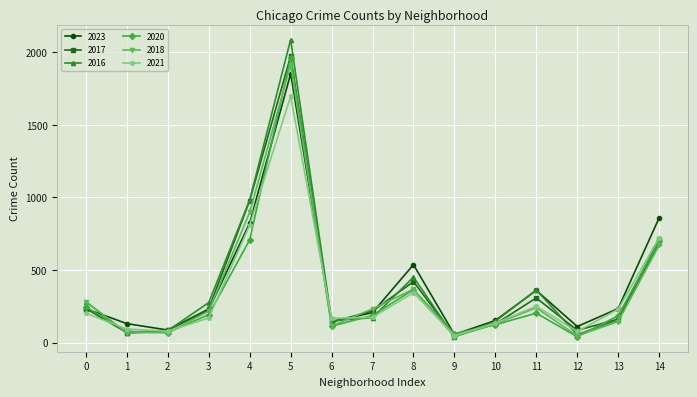

The value of 2023 at 14 is 306. True or false?

False